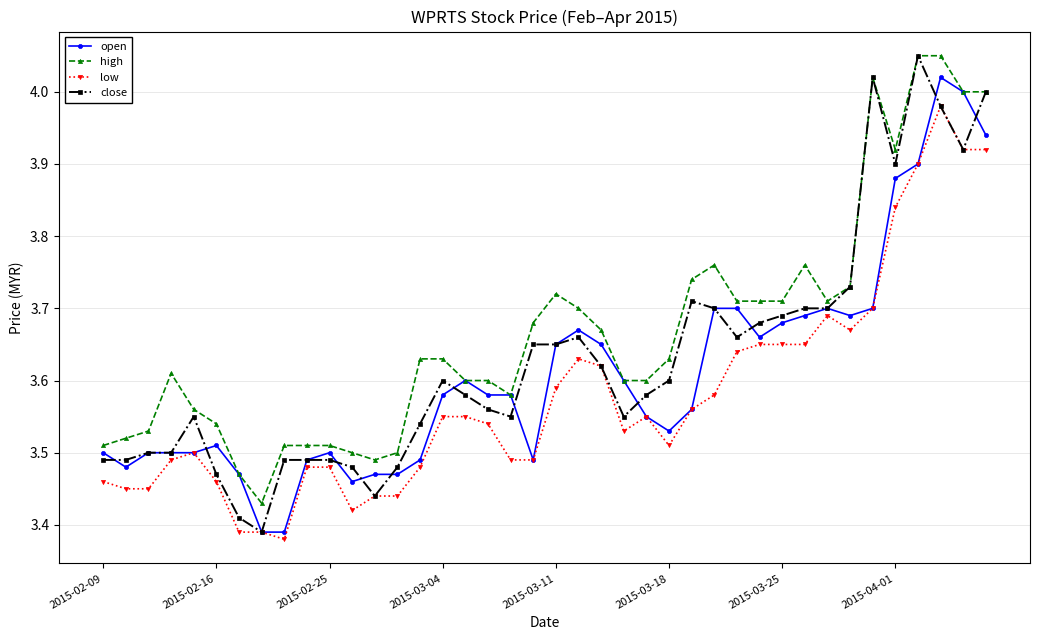

True or false: high has more than 0 points higher than both neighbors.

True